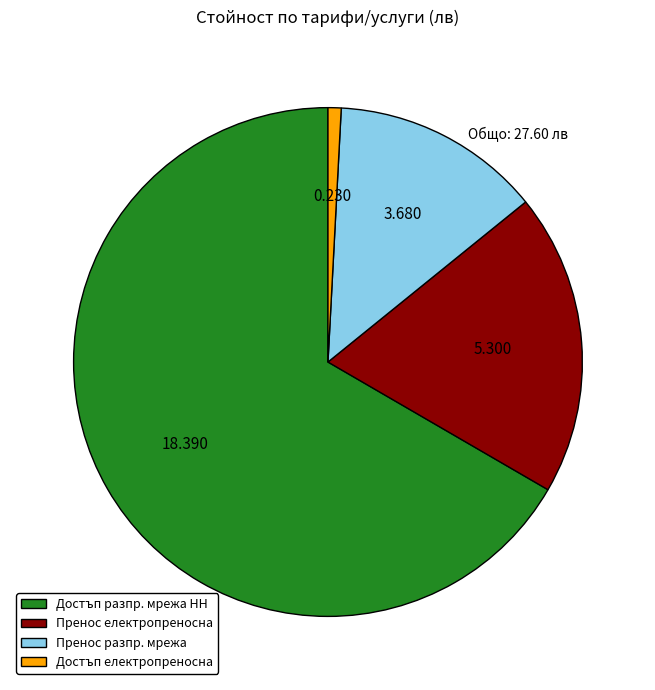

Which category accounts for the majority?

Достъп разпр. мрежа НН